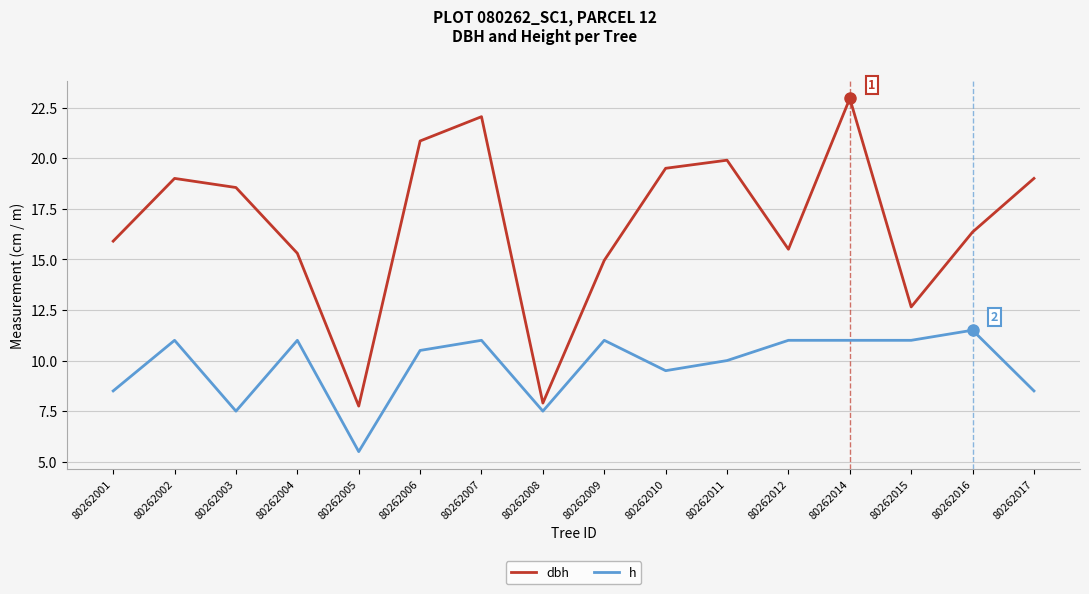

Is it true that h equals 16.4 at 80262015?

False